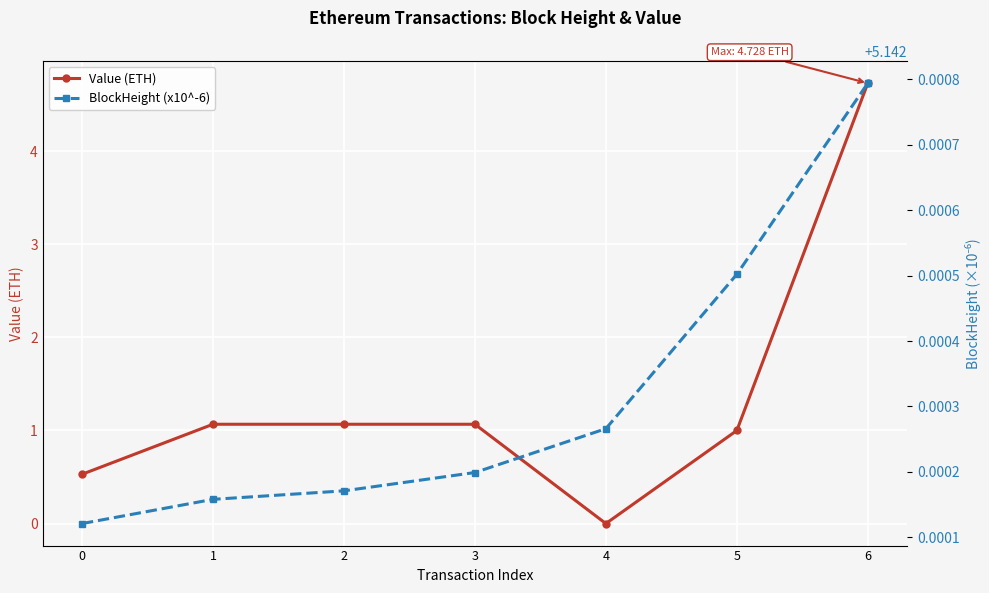

How many lines are shown in the chart?

2